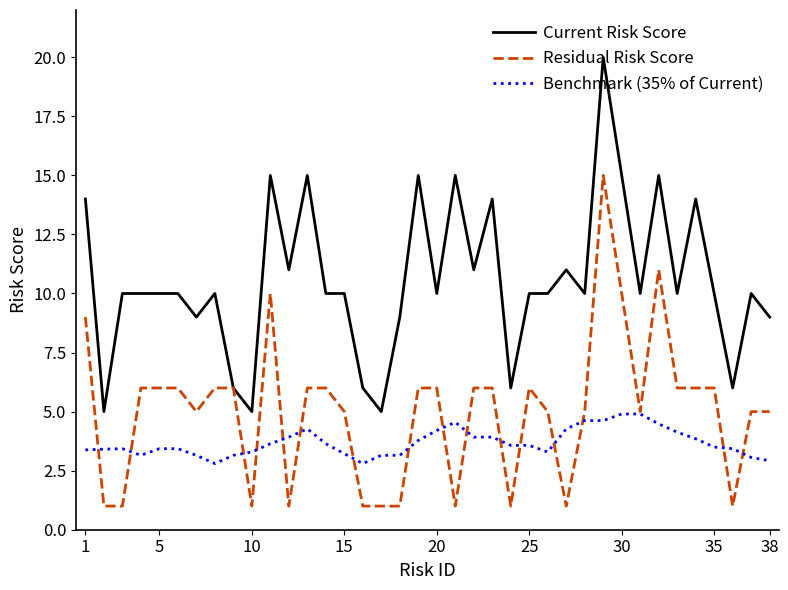

True or false: Current Risk Score and Benchmark (35% of Current) cross at least once.

False